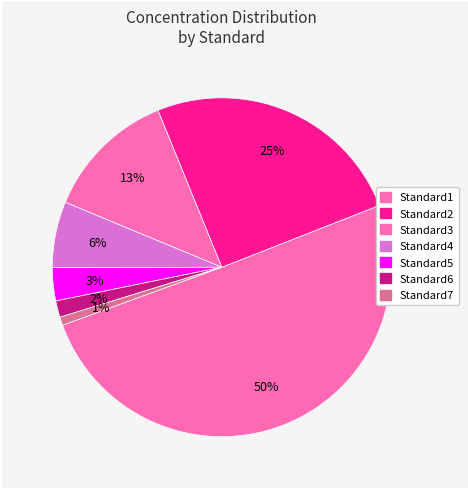

To the nearest percent, what is the average slice percentage?

14%